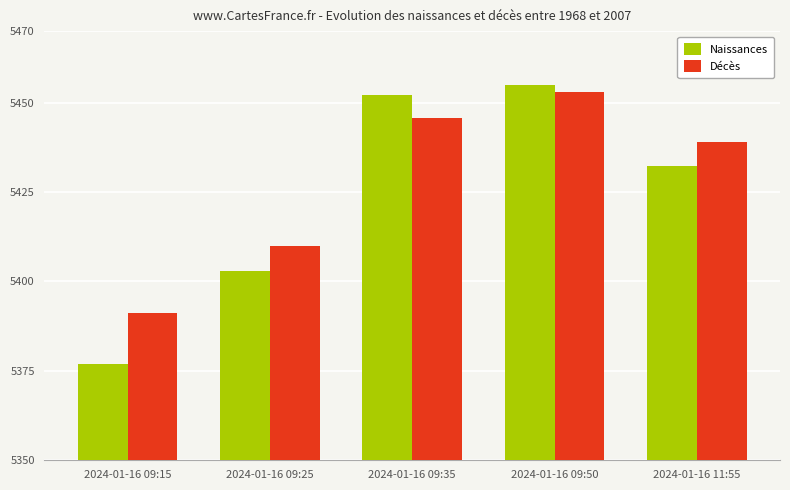

True or false: Décès has a value of 5438.9 at 2024-01-16 11:55.

True